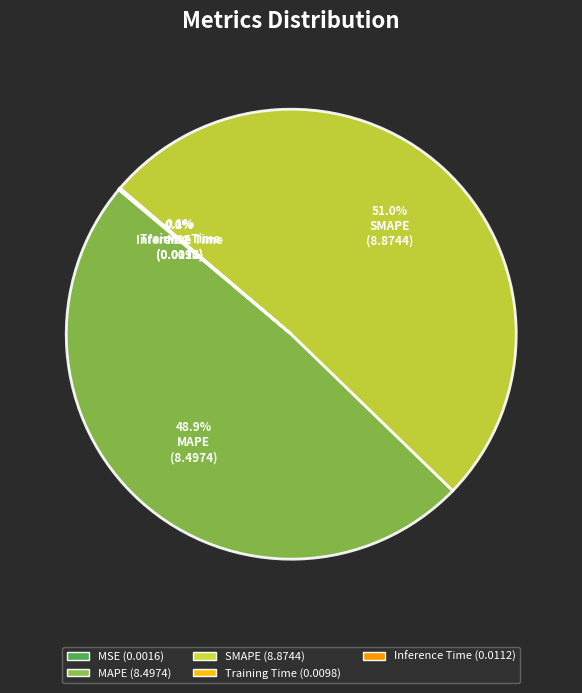

To the nearest percent, what percentage of the pie is SMAPE?

51%